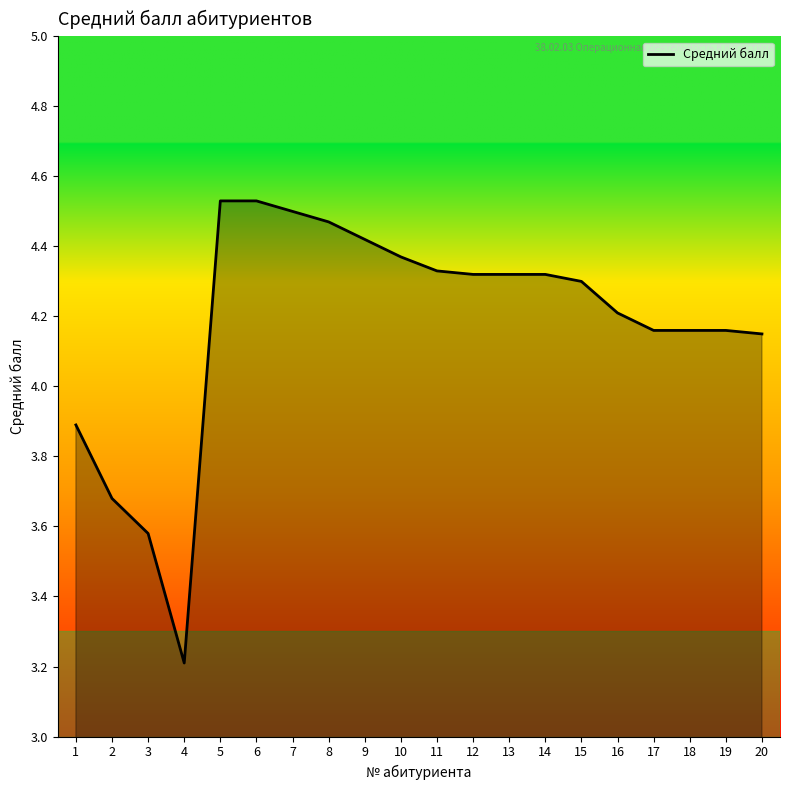

What is the difference between the maximum and minimum values?

1.3